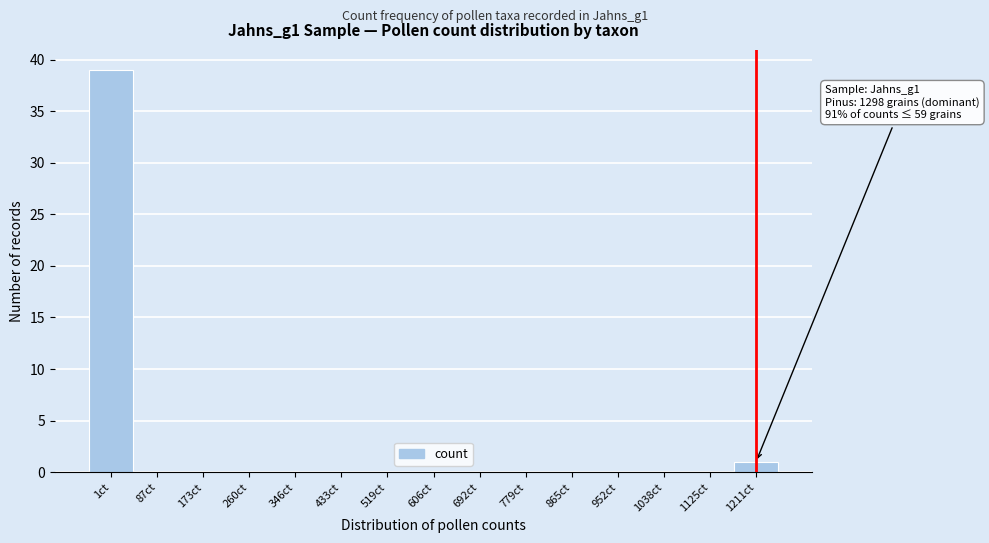

Reading left to right, list all the values displayed in this chart.

1ct=39	87ct=0	173ct=0	260ct=0	346ct=0	433ct=0	519ct=0	606ct=0	692ct=0	779ct=0	865ct=0	952ct=0	1038ct=0	1125ct=0	1211ct=1